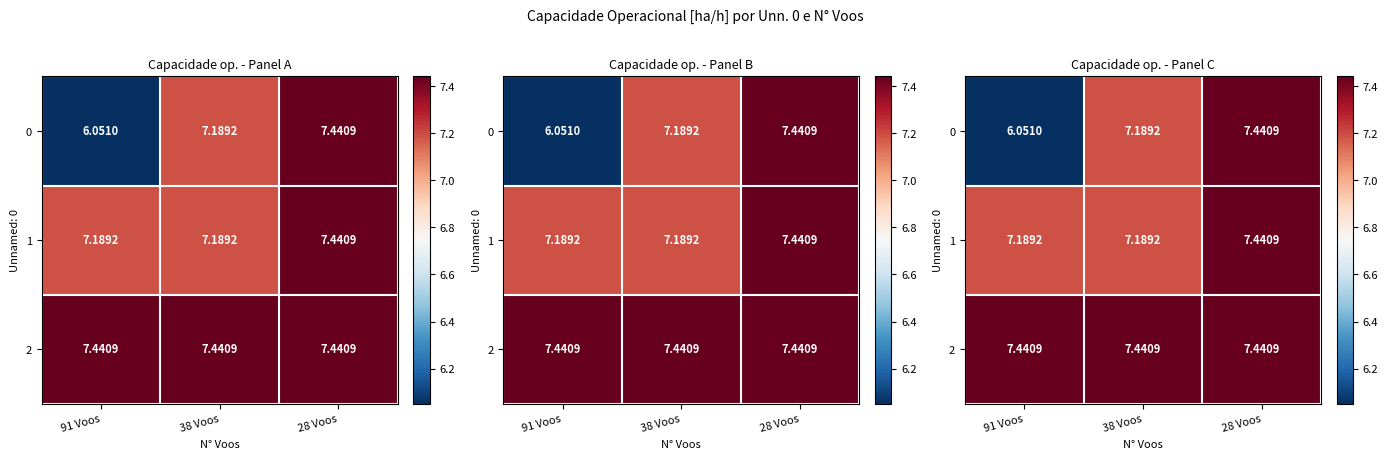

Which has a higher value, 38 Voos or 28 Voos?

28 Voos